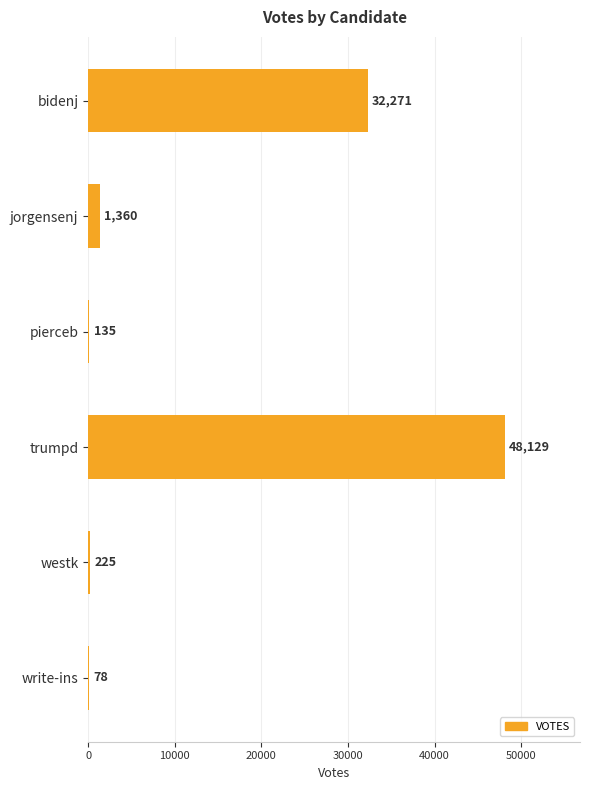

What is the sum of all values?

82198